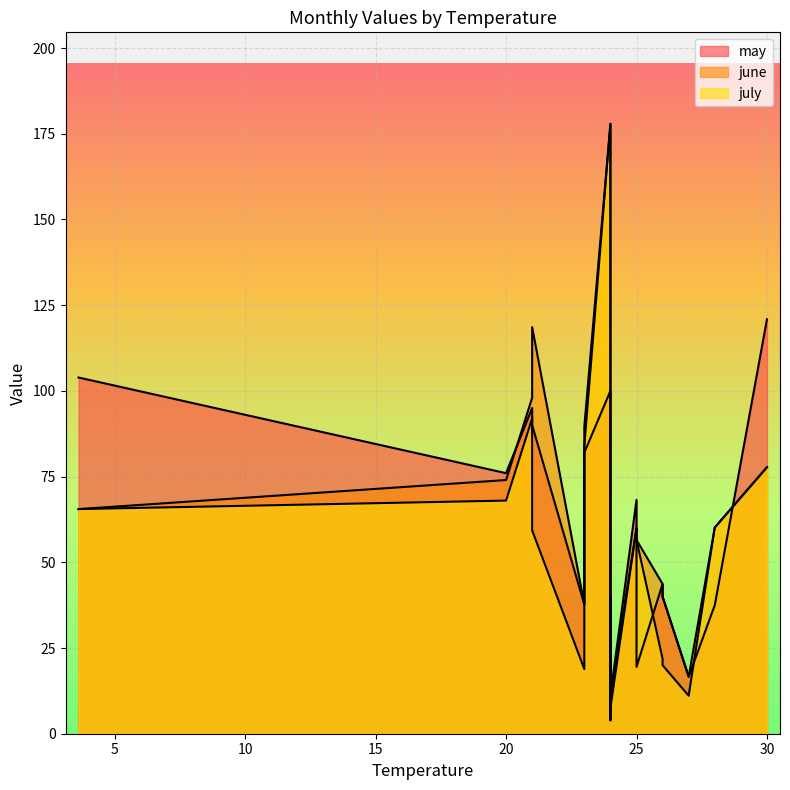

Which category has the lowest value in the july series?

24